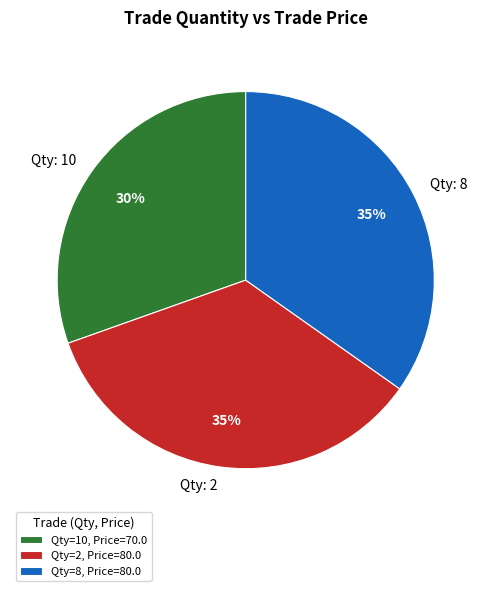

Is there any slice that represents more than half of the pie?

No